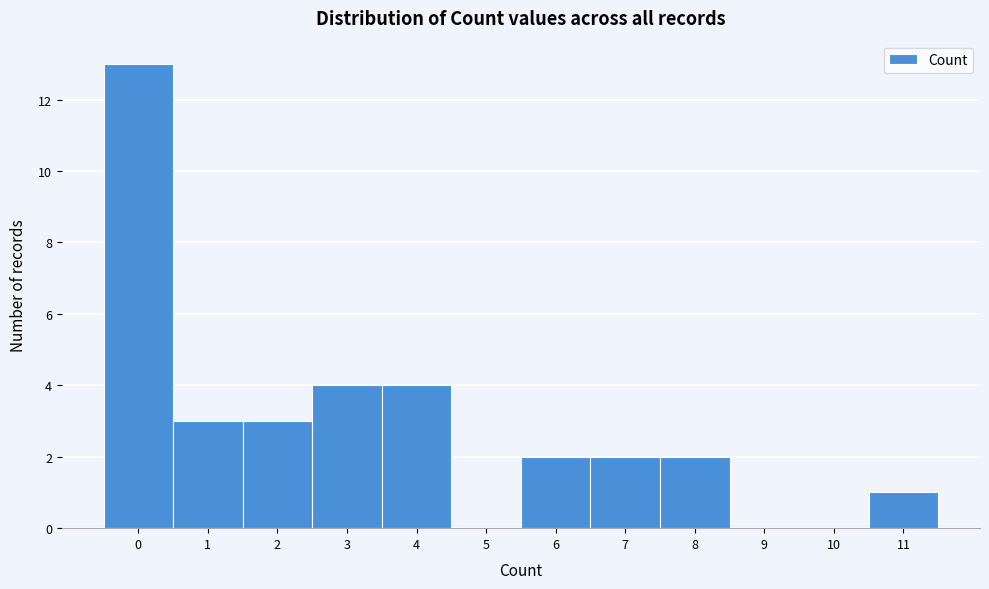

Reading left to right, list all the values displayed in this chart.

0=13	1=3	2=3	3=4	4=4	5=0	6=2	7=2	8=2	9=0	10=0	11=1